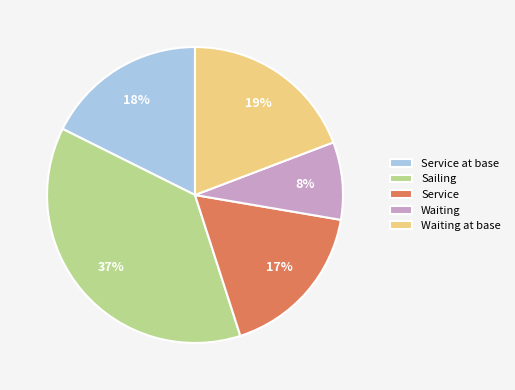

Is there a majority slice in this chart?

No